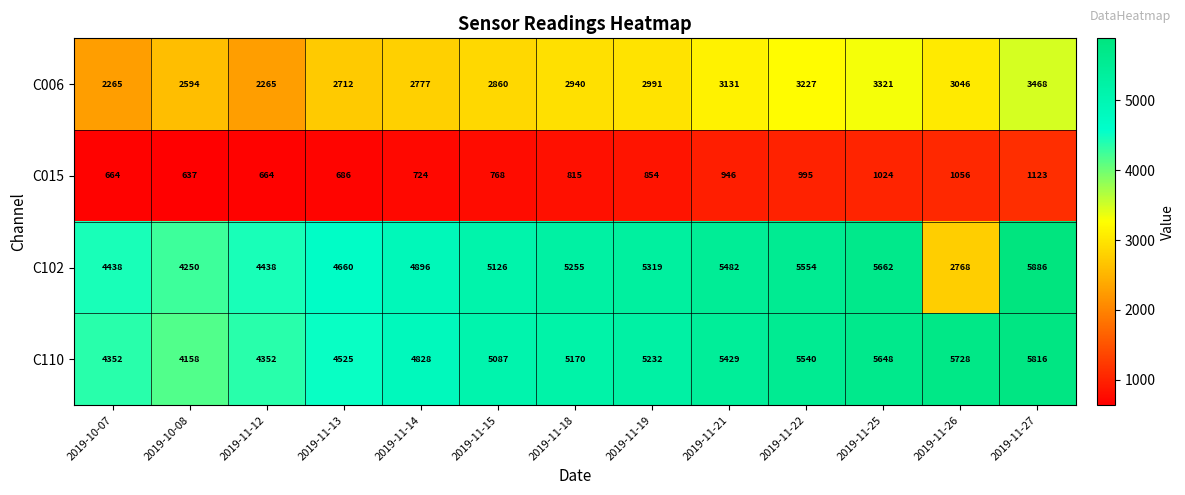

At which category is the sum across all series the highest?

2019-11-27